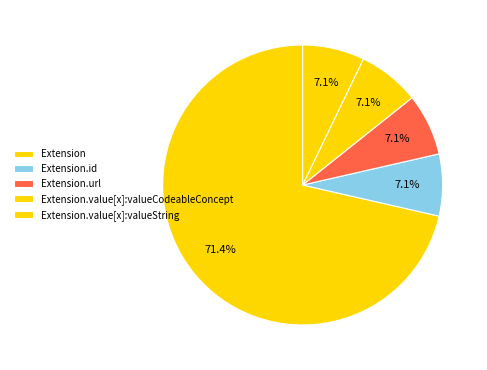

To the nearest percent, what is the difference between the Extension.url and Extension slice percentages?

64%